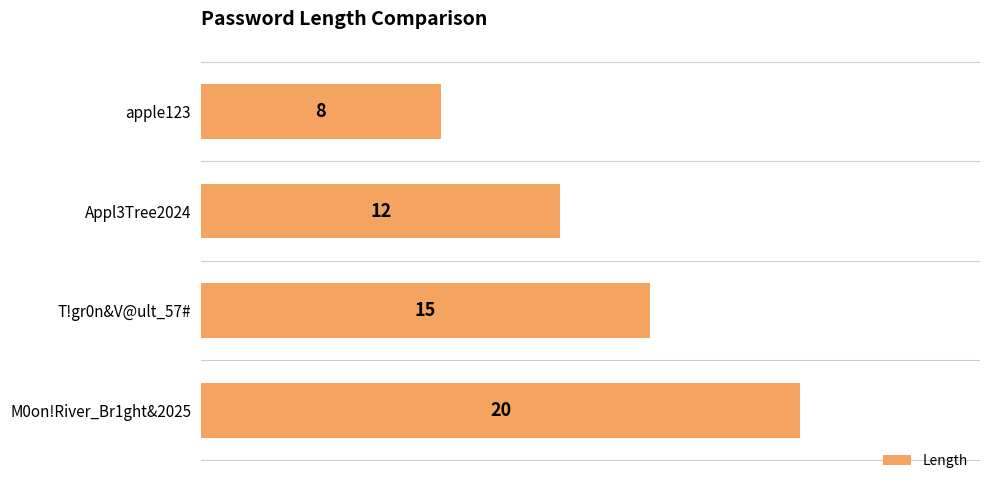

Approximately how many times larger is the value at apple123 compared to M0on!River_Br1ght&2025?

0.4